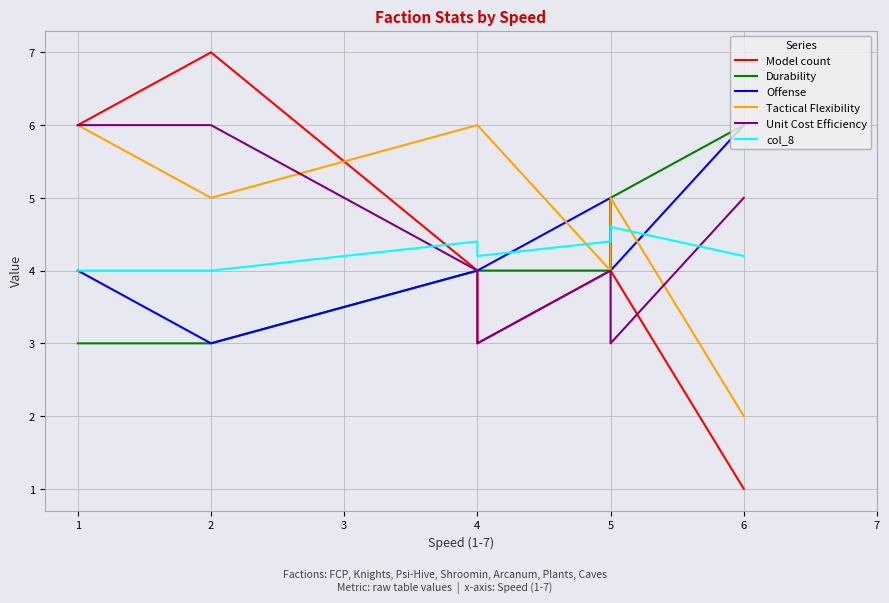

At which label does Unit Cost Efficiency first exceed 4?

1